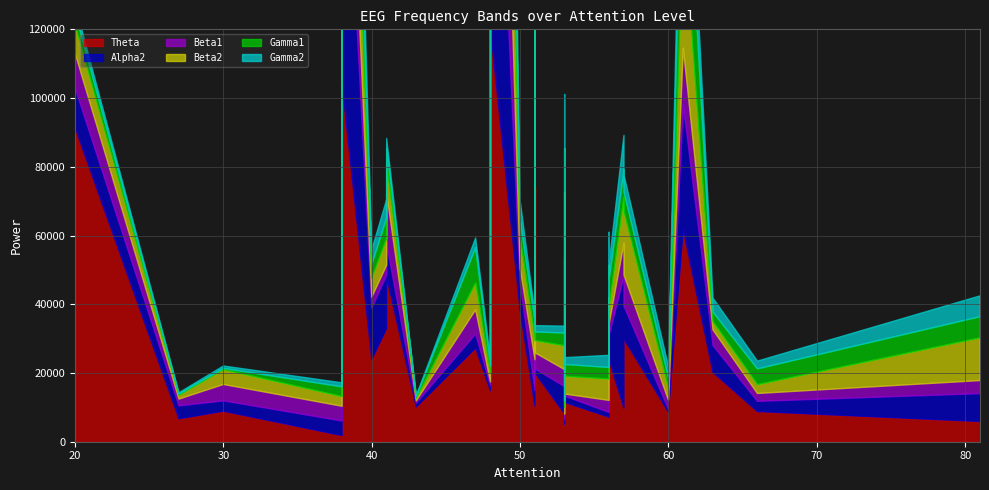

The value of Gamma2 at 51 is 20235. True or false?

True